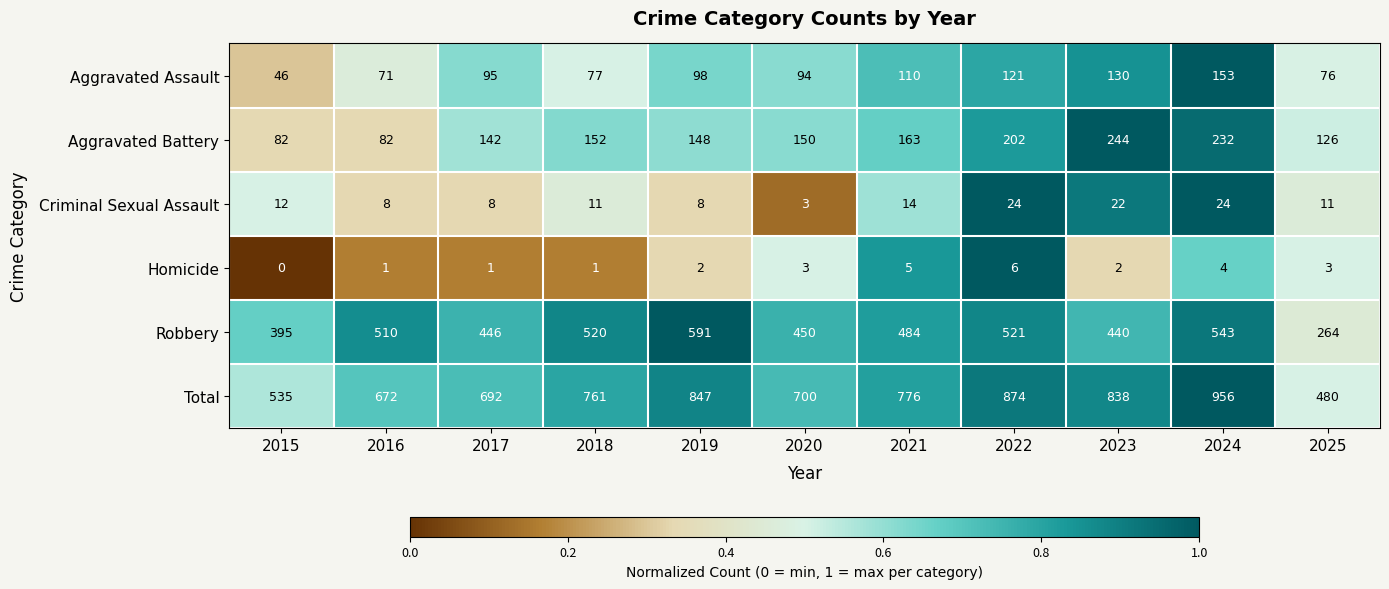

The value of Homicide at 2023 is 3. True or false?

False